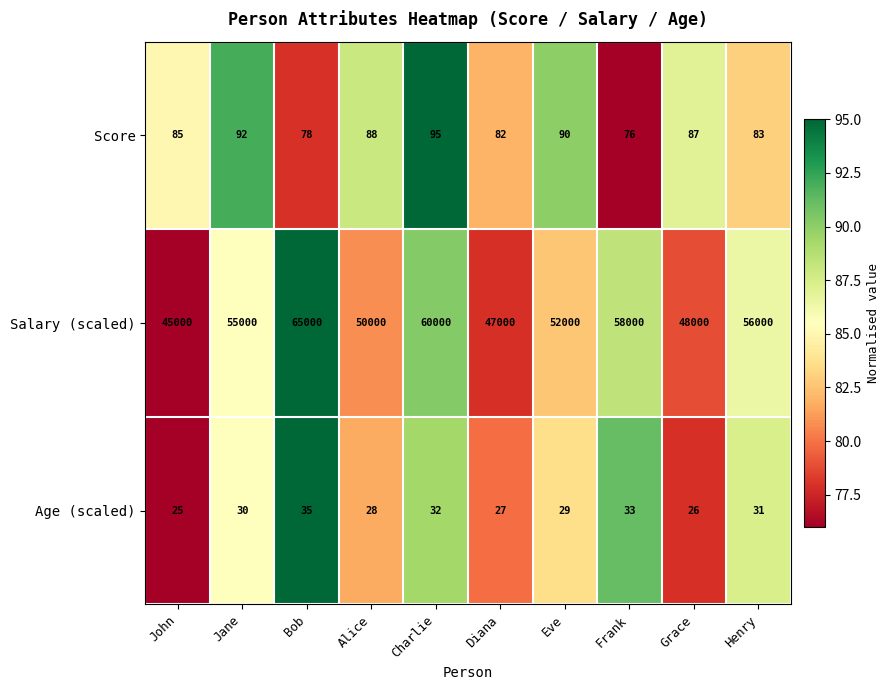

Which series has the largest total across all categories?

Salary (scaled)